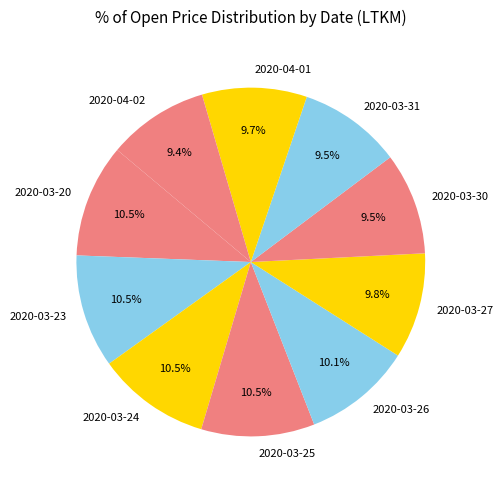

Does 2020-03-27 account for over 50% of the chart?

No